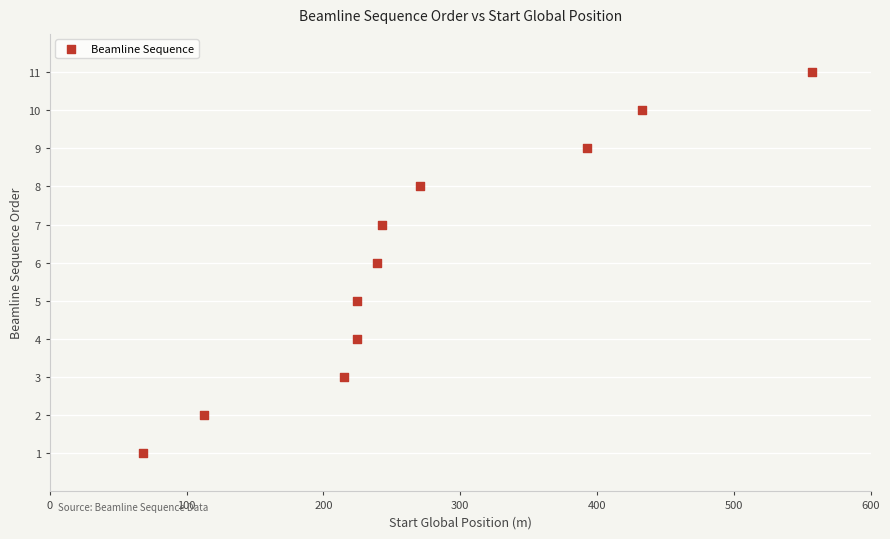

What is the range of Y values (max minus min)?

10